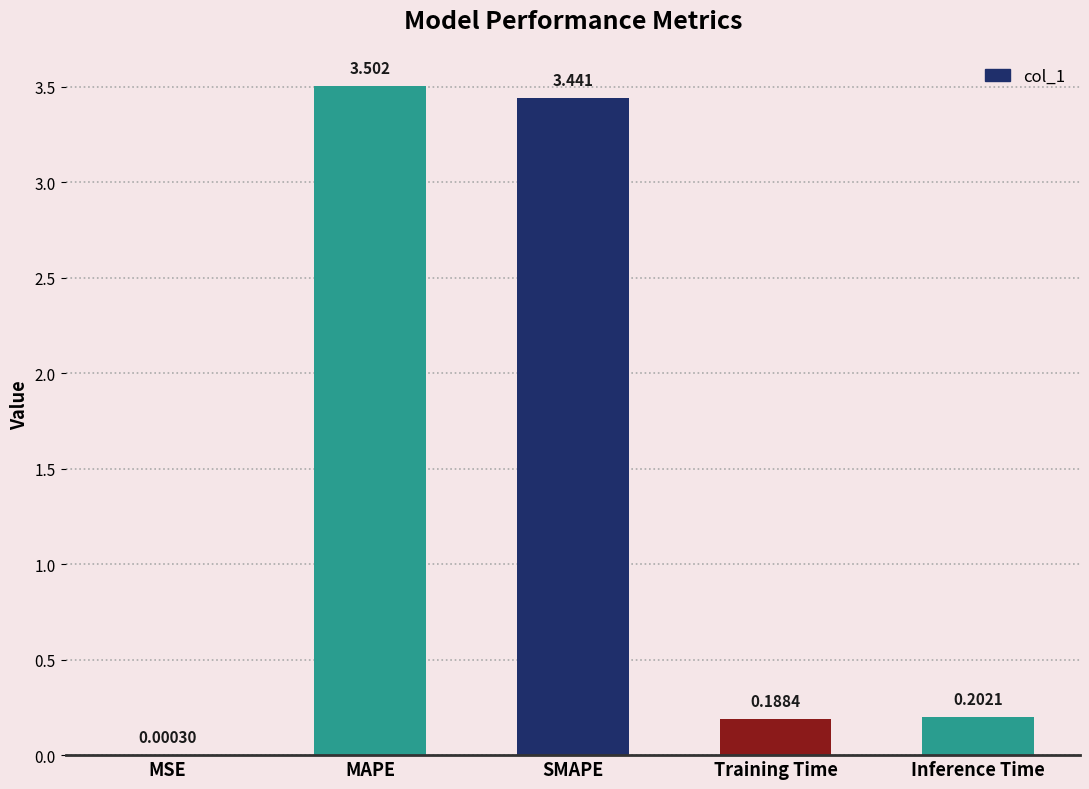

At which category does the chart reach its peak across all series?

MAPE